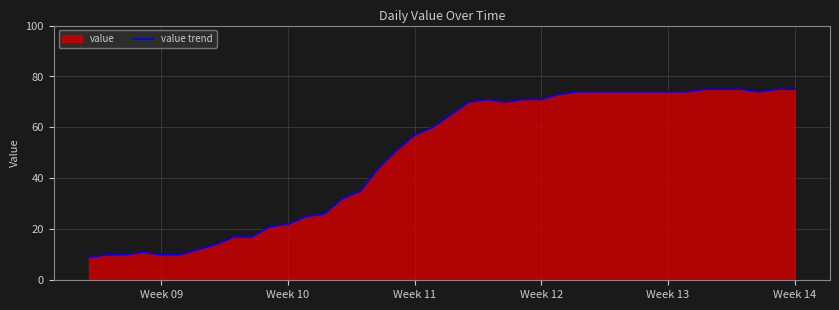

What is the difference between the maximum and second lowest values?

65